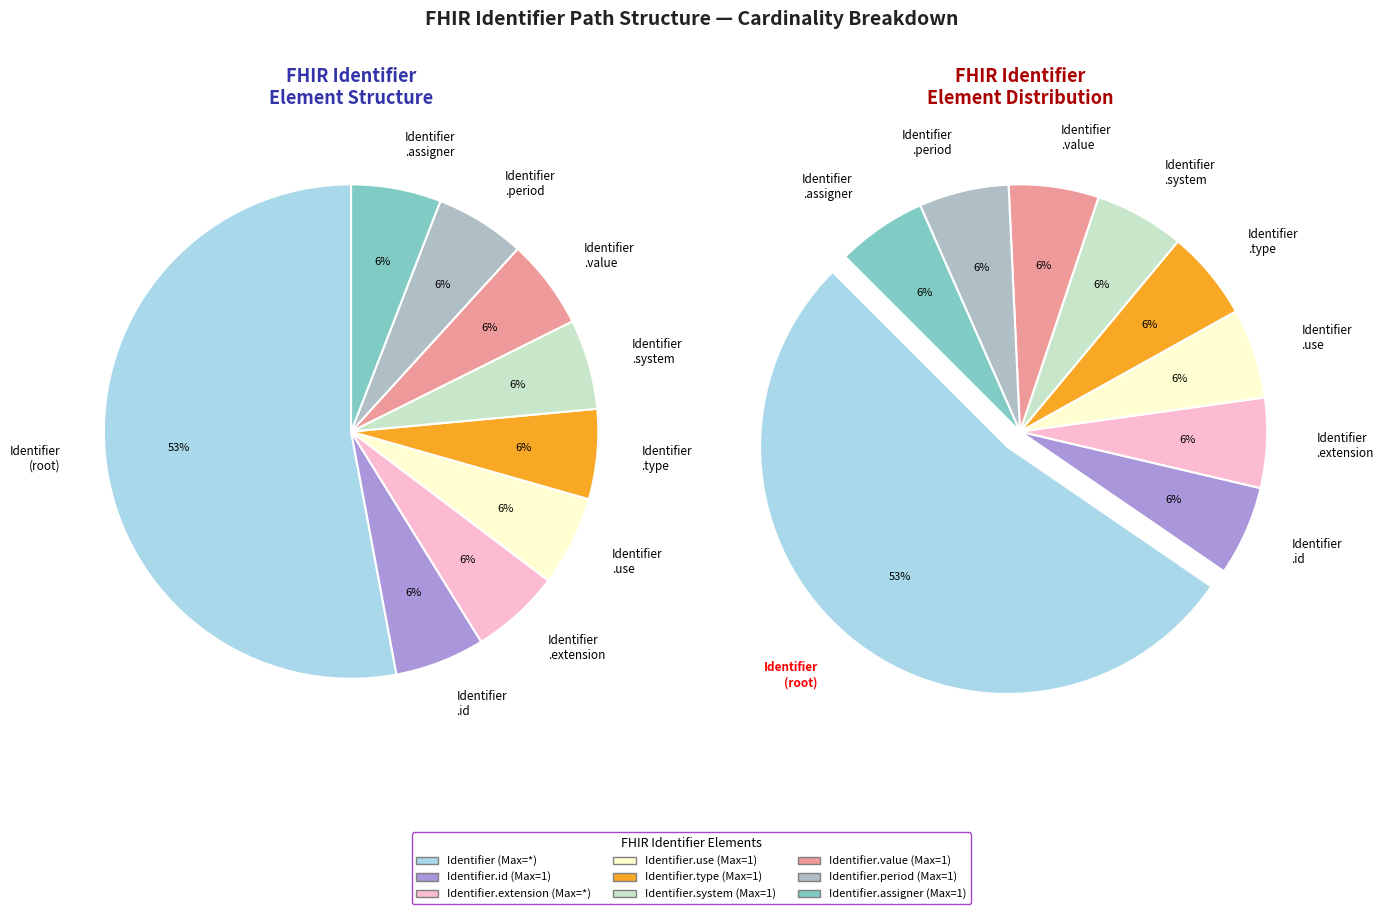

To the nearest percent, what is the difference between the largest and smallest slice percentages?

47%